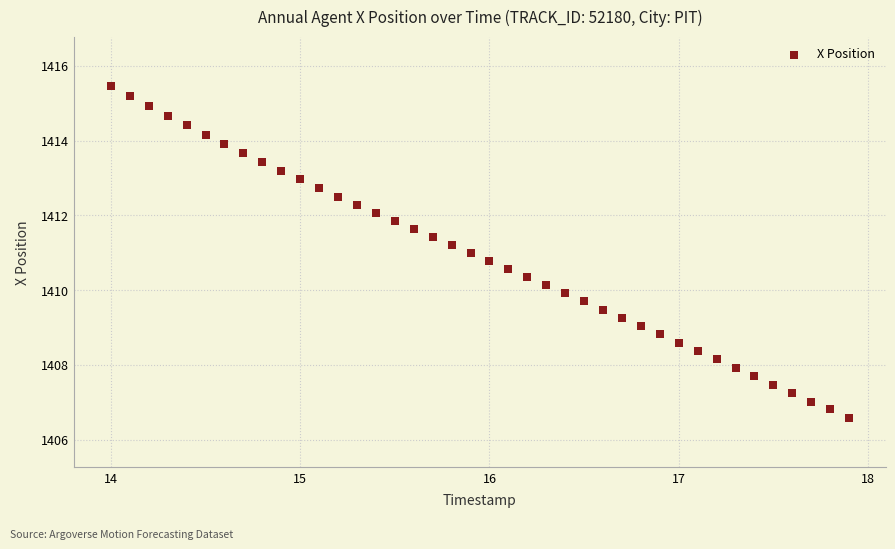

What is the range of Y values (max minus min)?

8.9